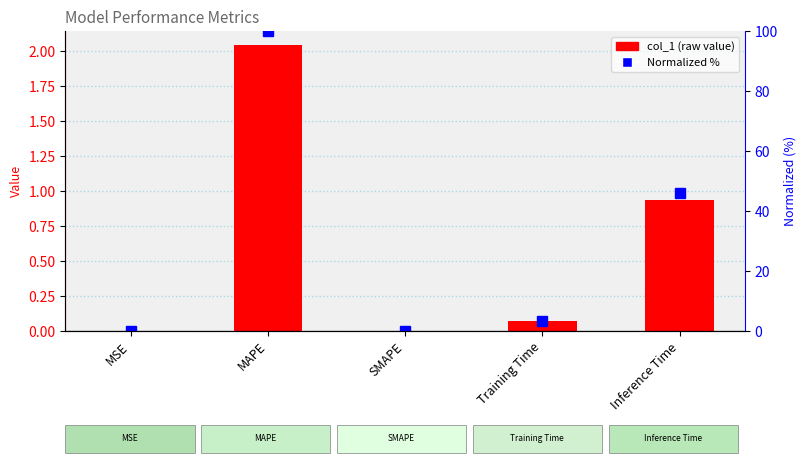

List the labels in order of Normalized % value, largest first.

MAPE, Inference Time, Training Time, MSE, SMAPE